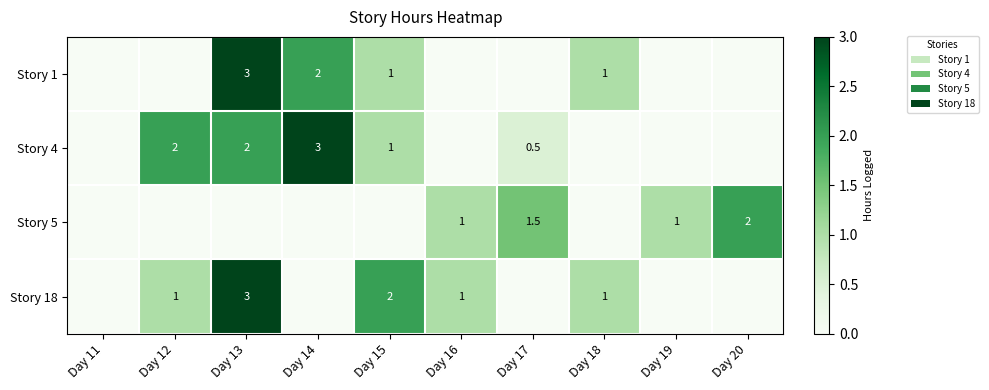

Which label corresponds to the smallest value in the chart?

Day 11